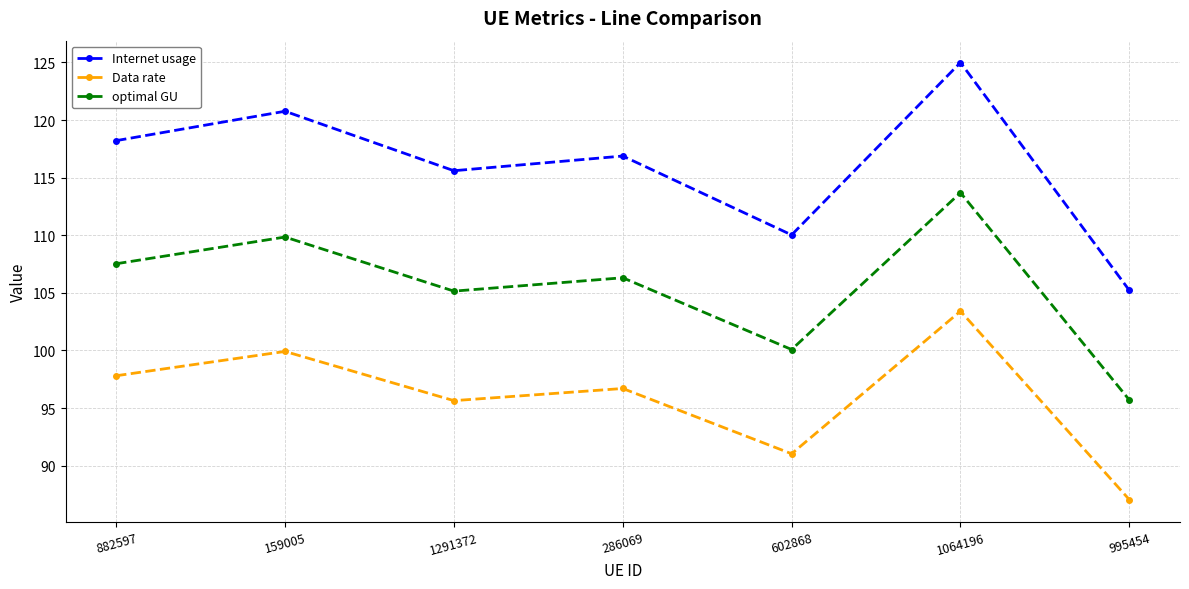

The value of Internet usage at 159005 is 72.5. True or false?

False